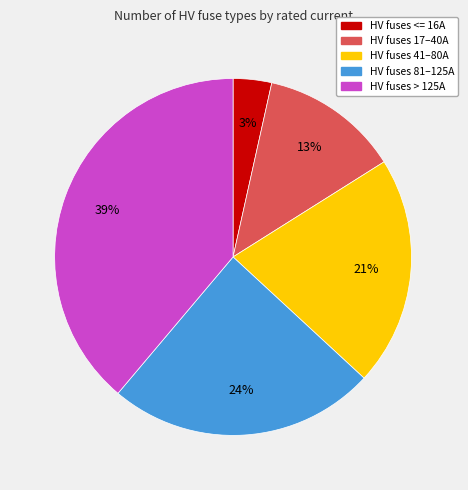

How many slices are in this pie chart?

5